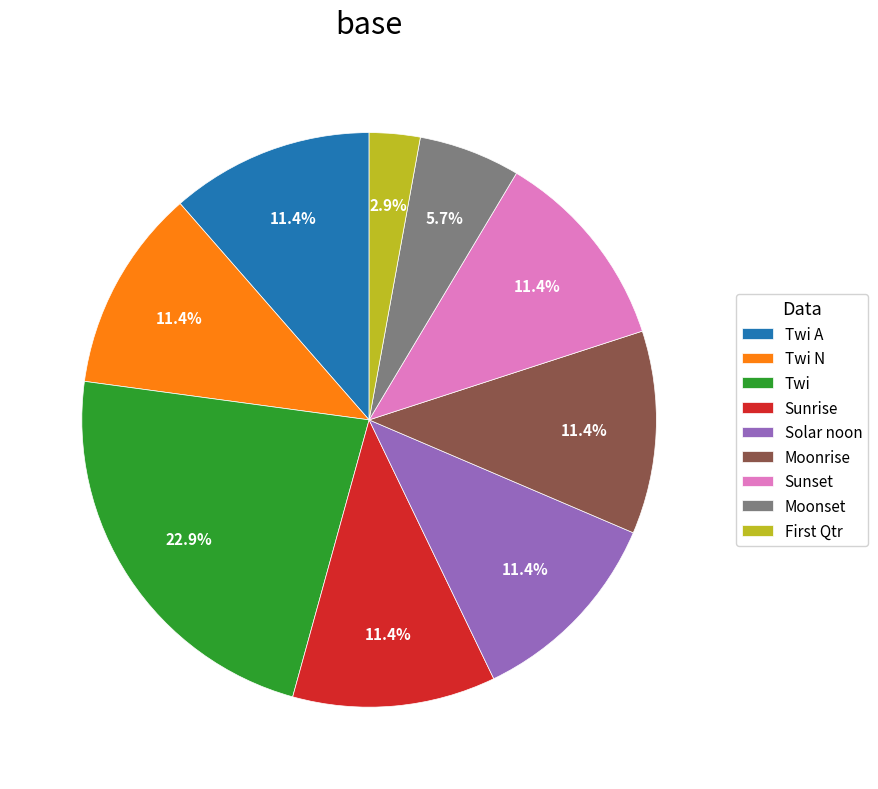

How much of the chart is everything except Twi?

77.1%